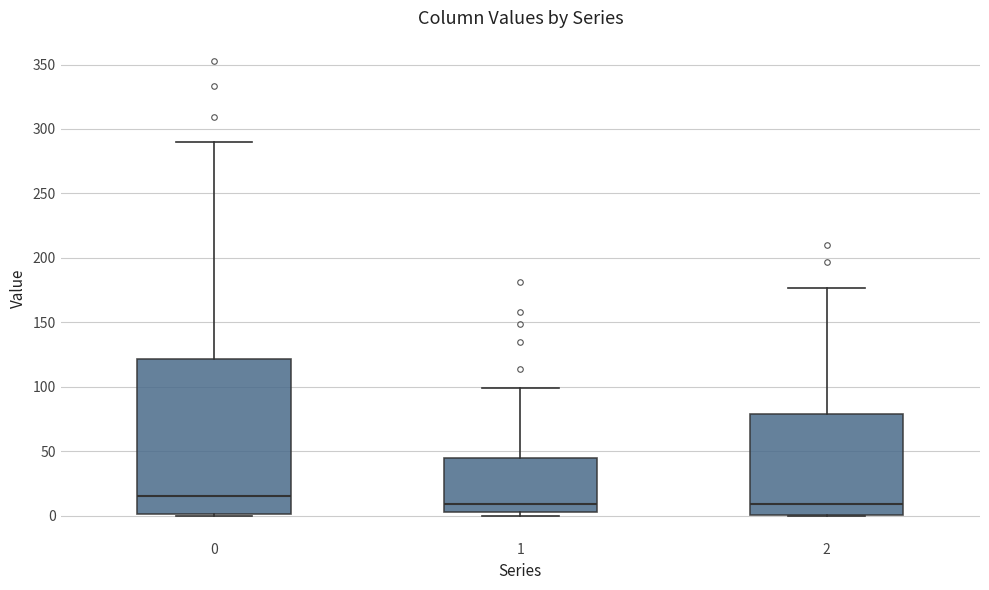

Where is the lower edge of the box at x = 2 on the y-axis? The values are not printed on the chart, so give them approximately, as read against the axis.

0